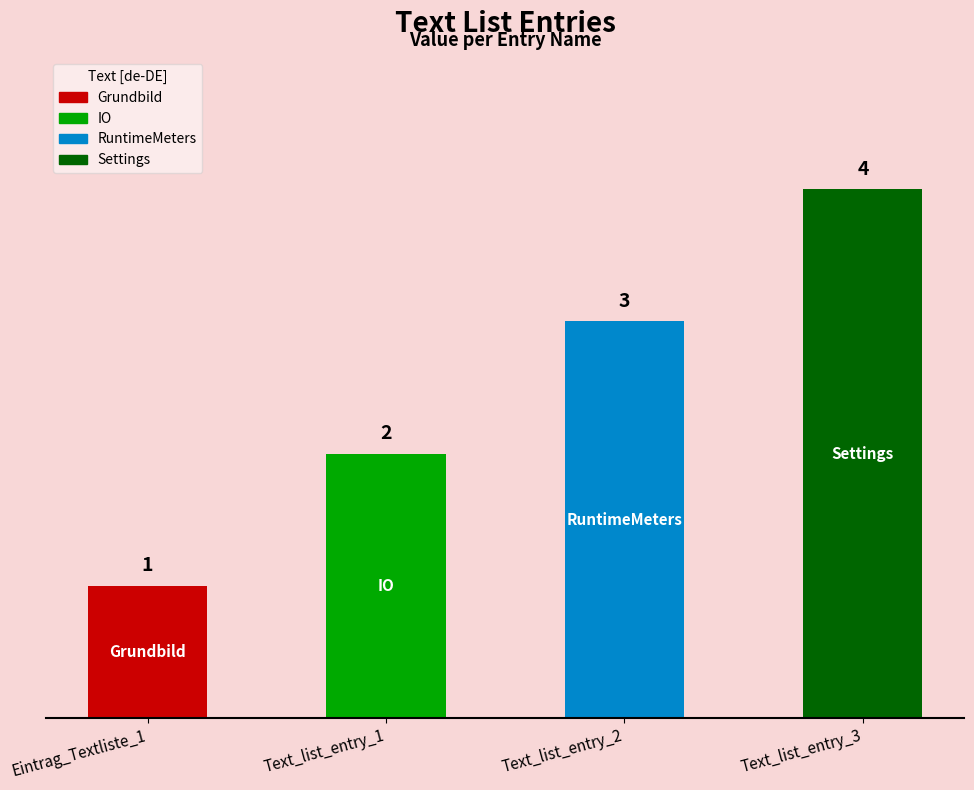

Where is the data nearest to the value 2?

Text_list_entry_1